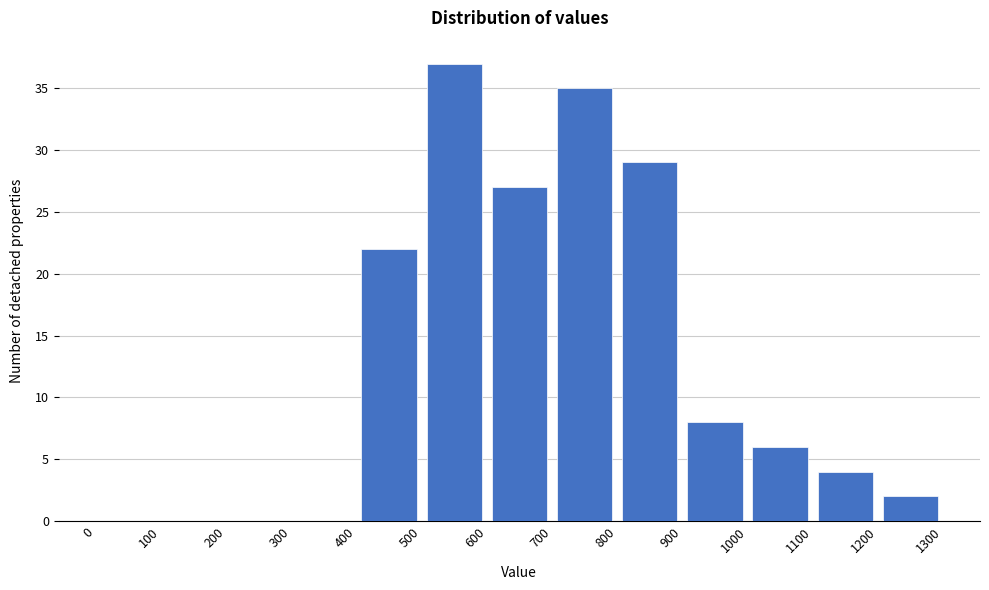

Reading left to right, list every bar in this chart as the range it spans on the x-axis followed by its height. The values are not printed on the chart, so give them approximately, as read against the axis.

0 to 100: 0
100 to 200: 0
200 to 300: 0
300 to 400: 0
400 to 500: 22
500 to 600: 37
600 to 700: 27
700 to 800: 35
800 to 900: 29
900 to 1000: 8
1000 to 1100: 6
1100 to 1200: 4
1200 to 1300: 2